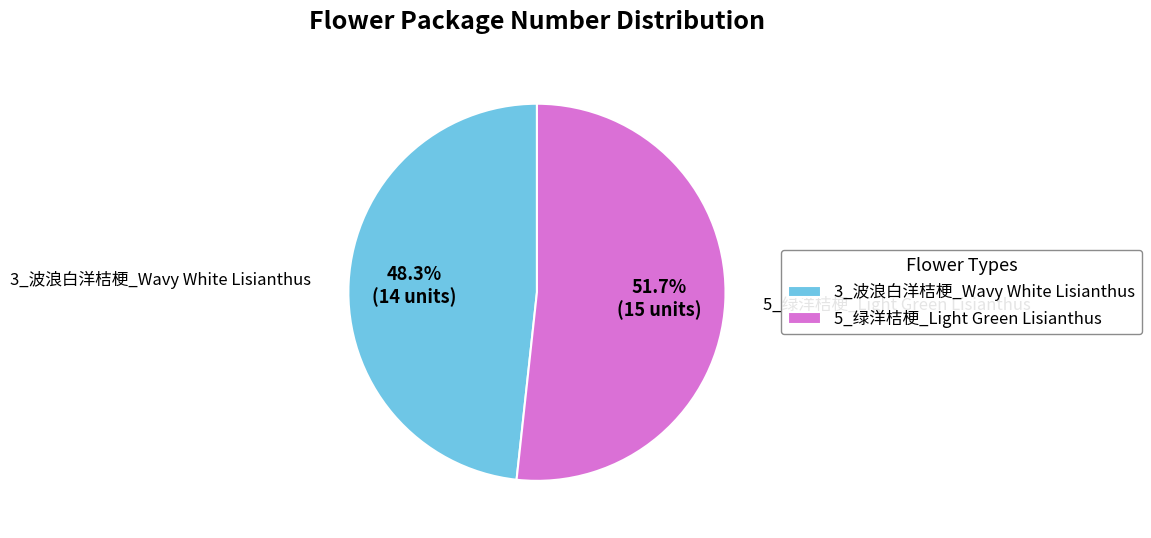

Combined, do 3_波浪白洋桔梗_Wavy White Lisianthus and 5_绿洋桔梗_Light Green Lisianthus account for over 50%?

Yes